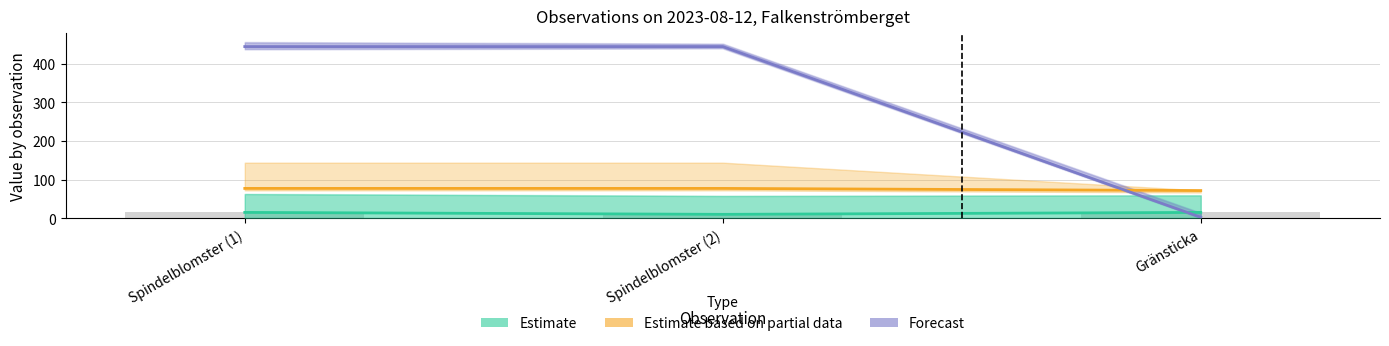

What is the total value across all series at Spindelblomster (1)?

536.0